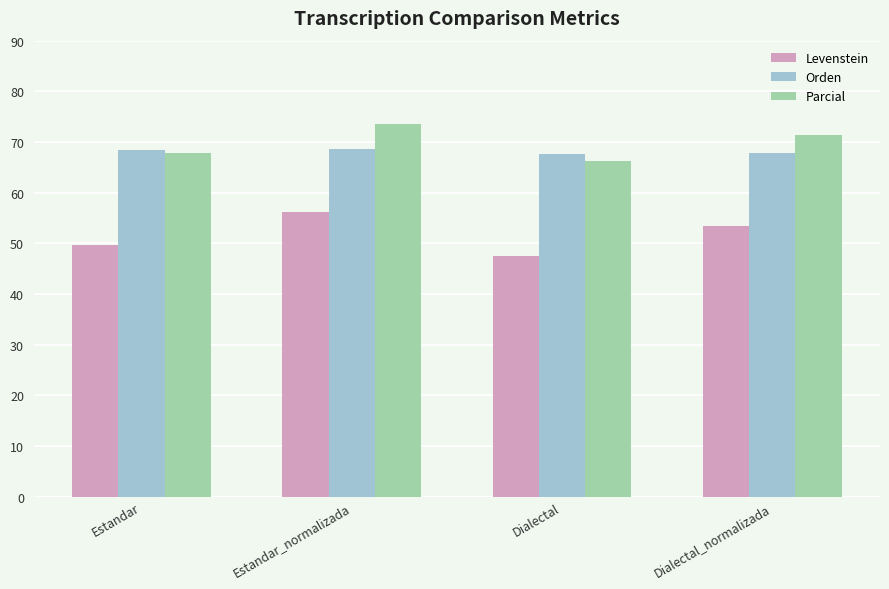

How many data points in Levenstein are above 53?

2